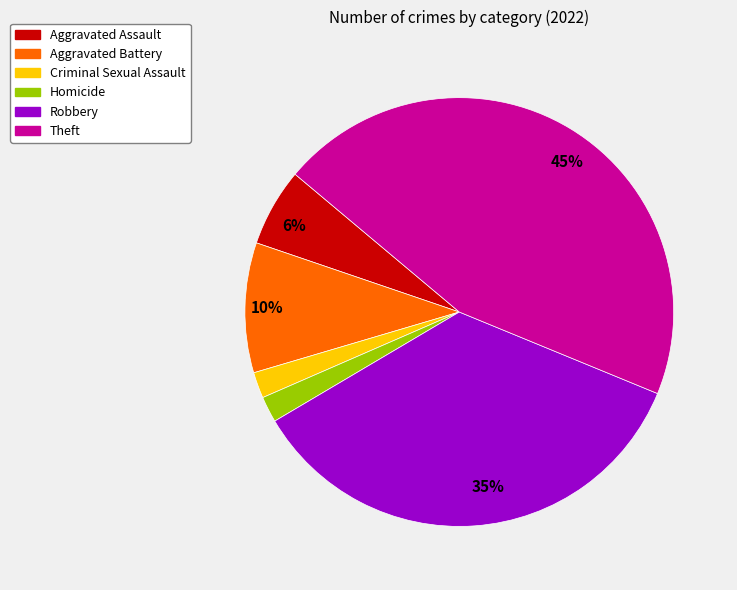

Which category has the biggest portion of the pie?

Theft